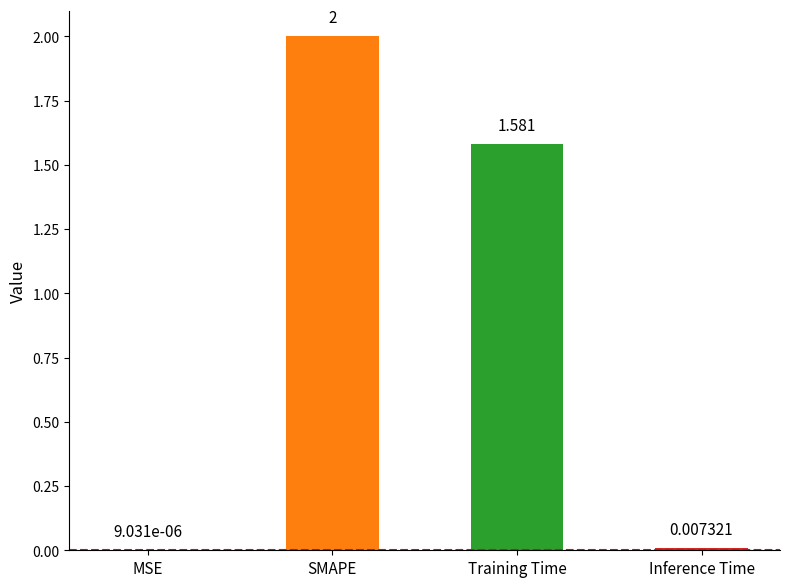

At which category does the chart reach its peak across all series?

SMAPE